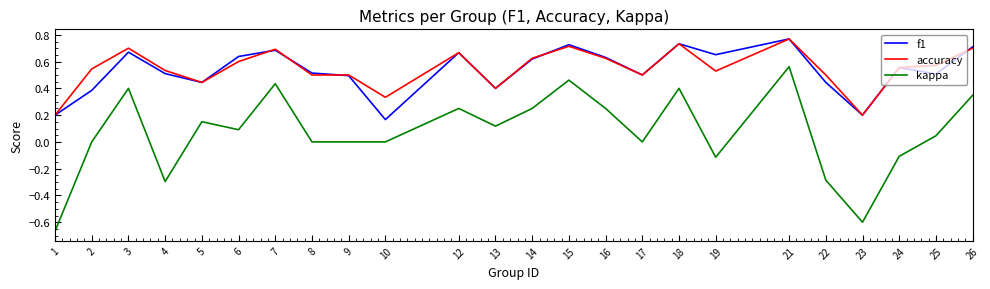

How many accuracy values are between 0 and 1?

24